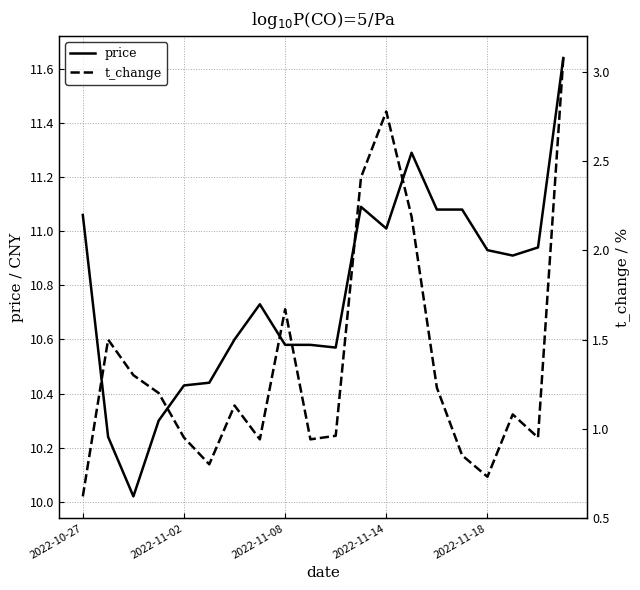

At which category is the sum across all series the highest?

19